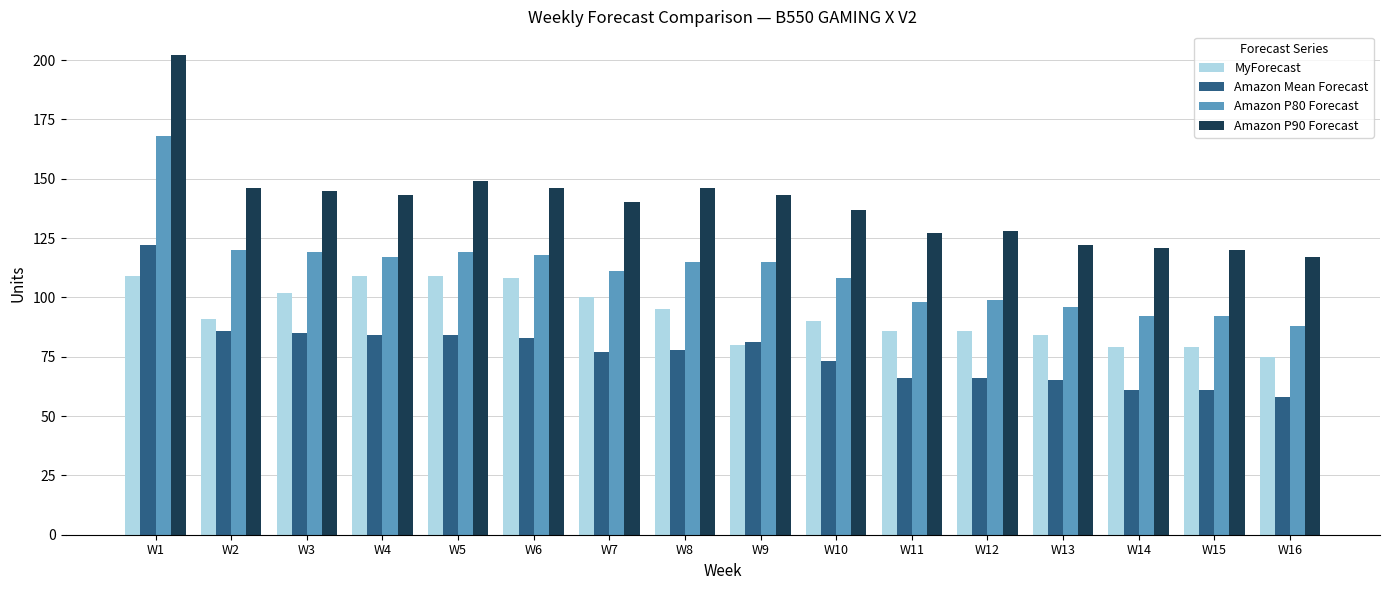

What is the average value of the Amazon Mean Forecast series?

77